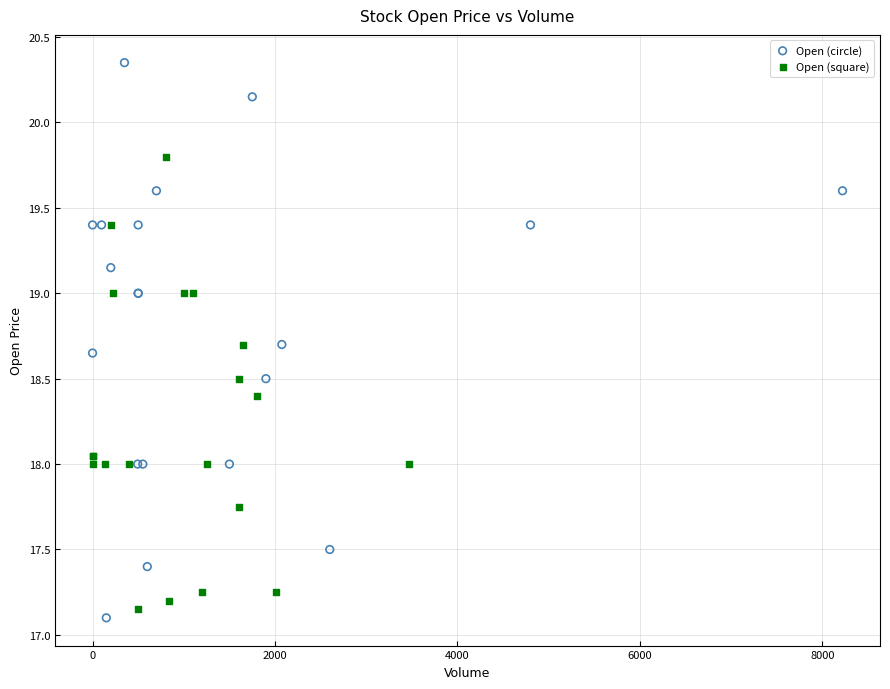

Which series has the widest spread of Y values?

Open (circle)